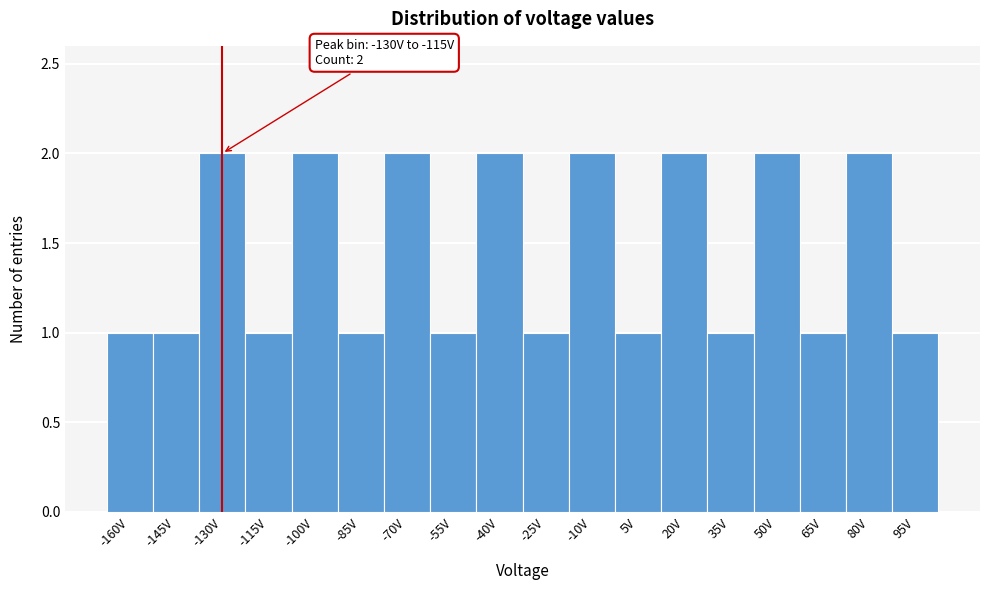

Reading right to left, extract all data points from this chart.

1	2	1	2	1	2	1	2	1	2	1	2	1	2	1	2	1	1